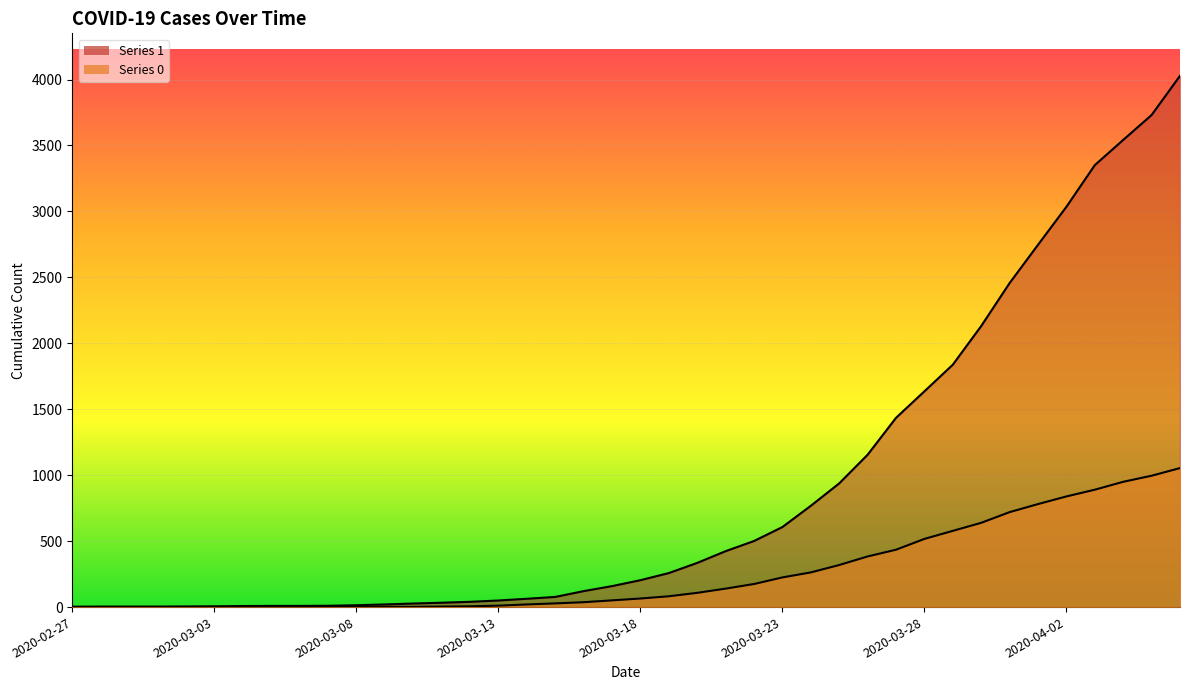

How many values in 0 are above zero?

31